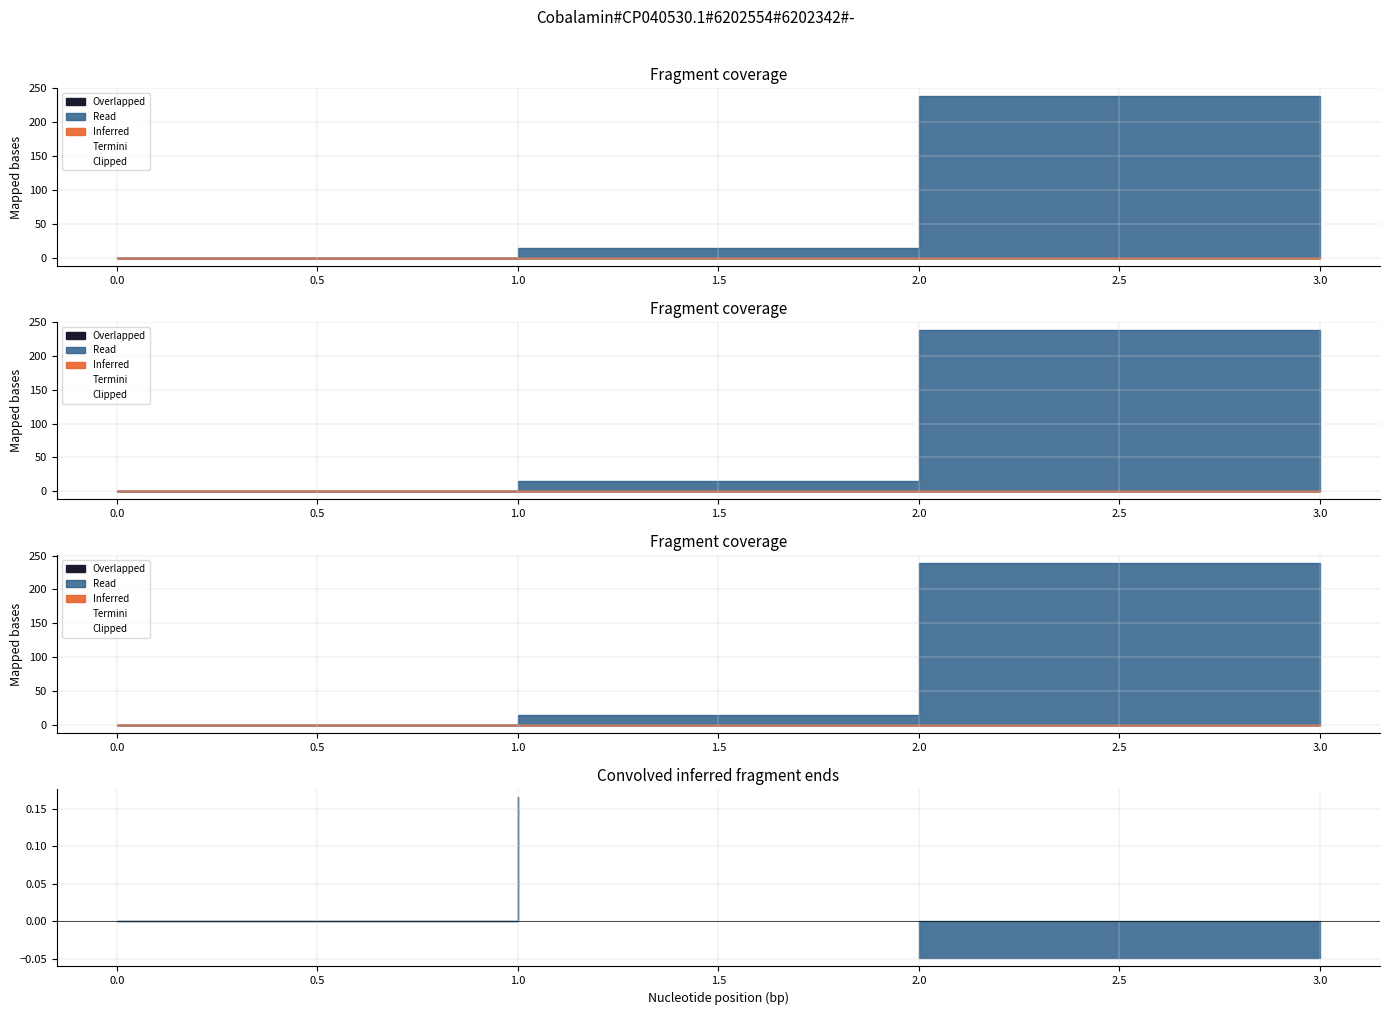

True or false: col_1 and col_3 cross at least once.

False